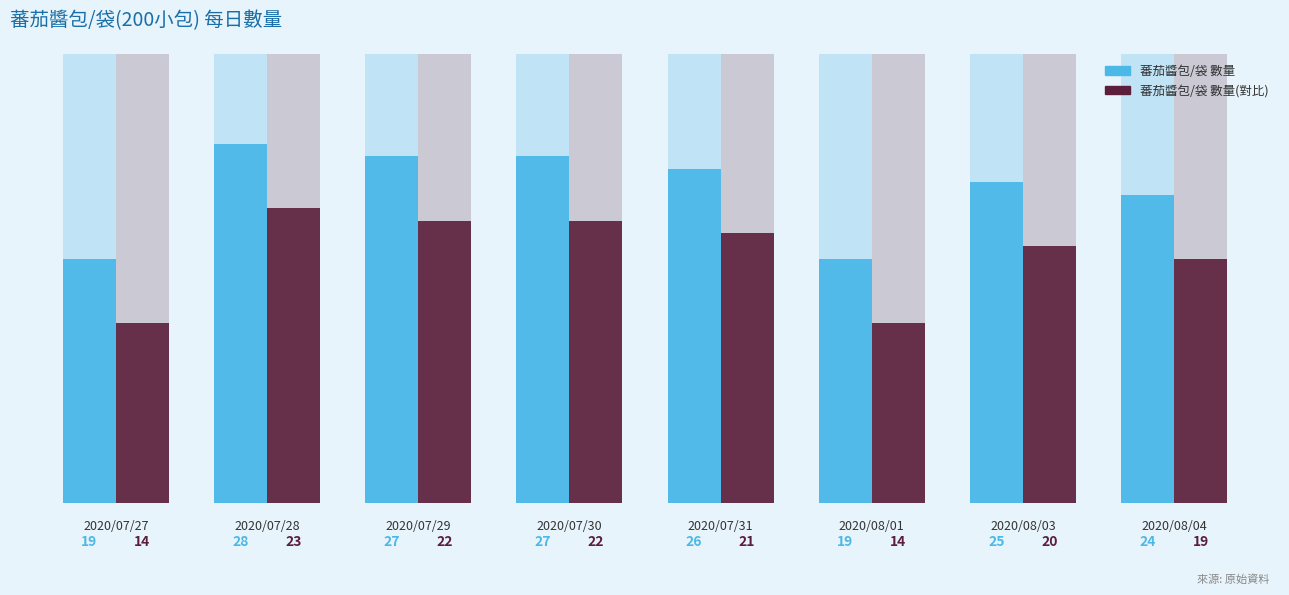

How many values in the 蕃茄醬包/袋 數量(對比) series exceed 21?

3